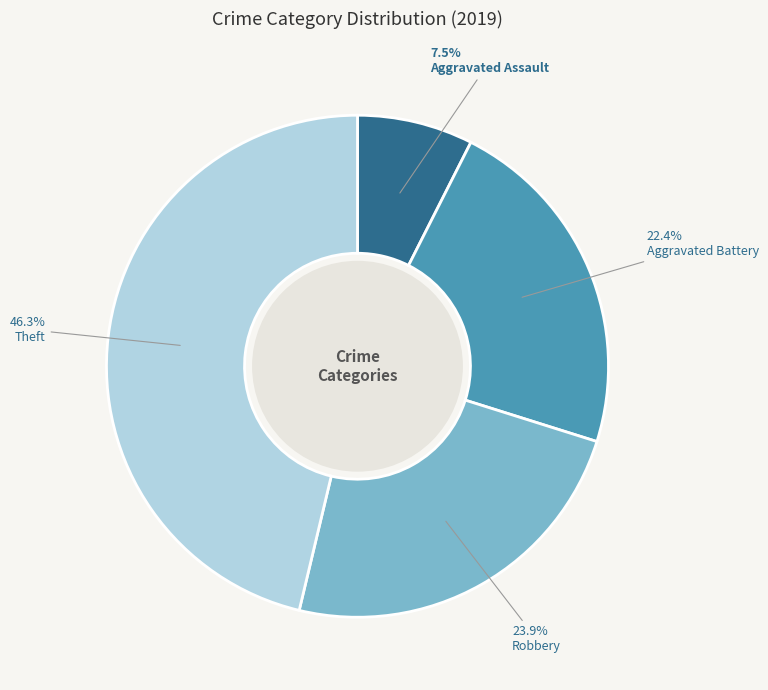

Which category has the biggest portion of the pie?

Theft